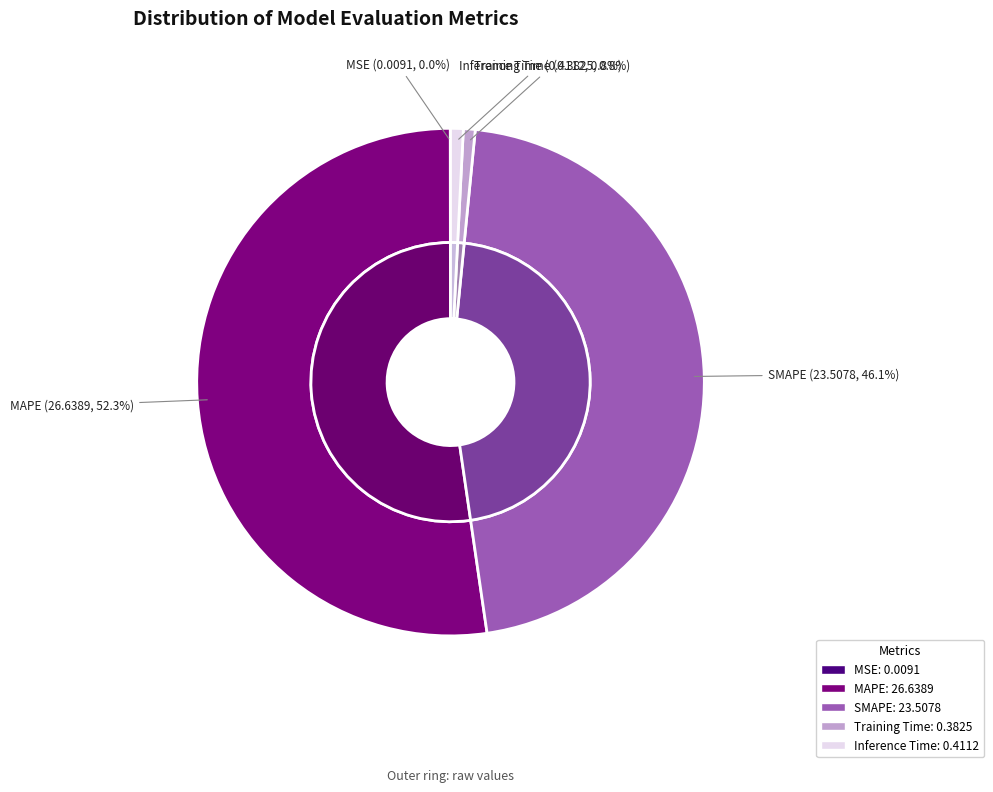

What is the largest slice in the pie chart?

MAPE